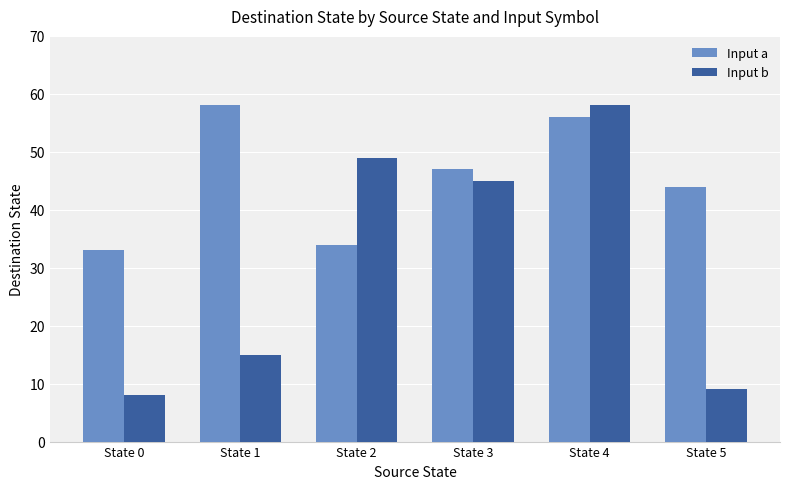

Is it true that Input a equals 21 at State 5?

False